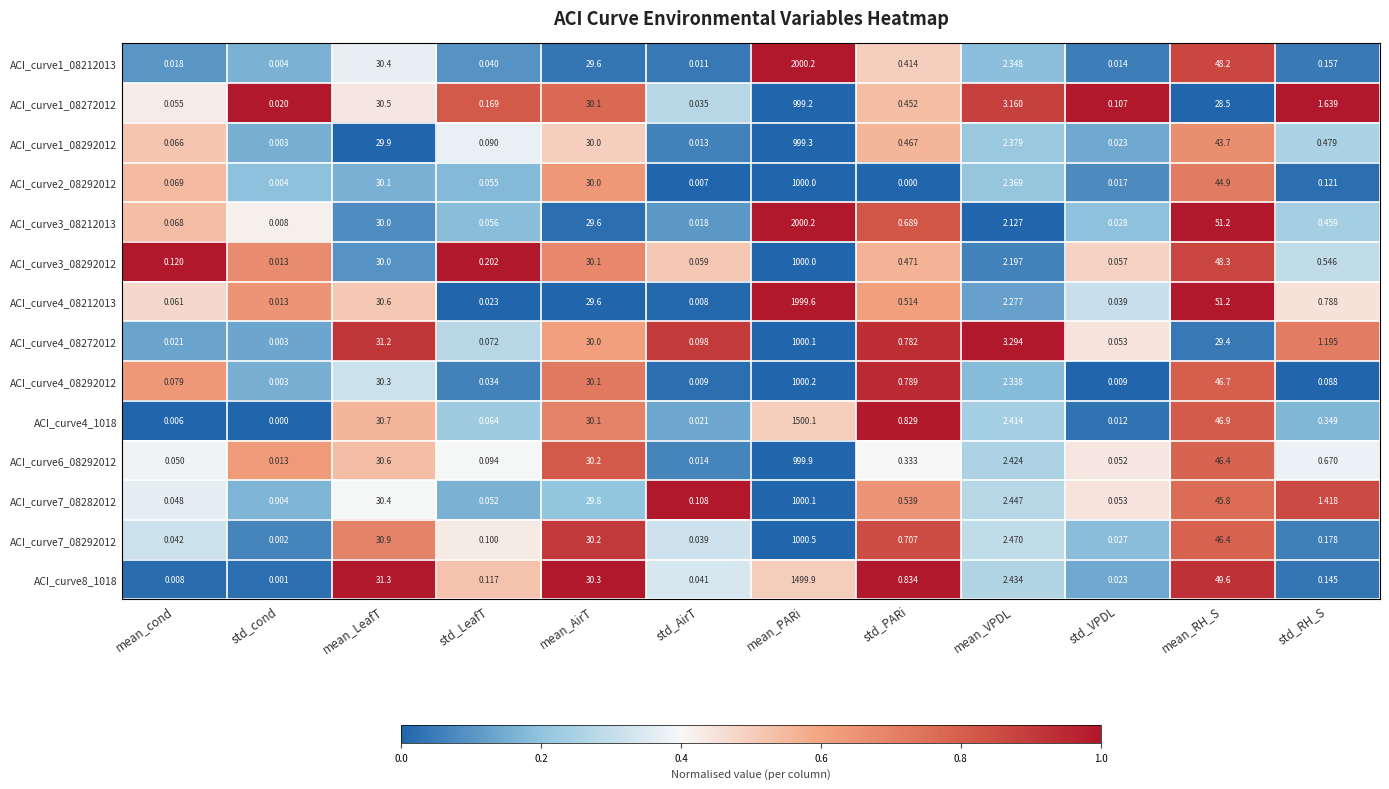

Is the value of ACI_curve1_08212013 at std_AirT greater than the value of ACI_curve6_08292012 at mean_PARi?

No